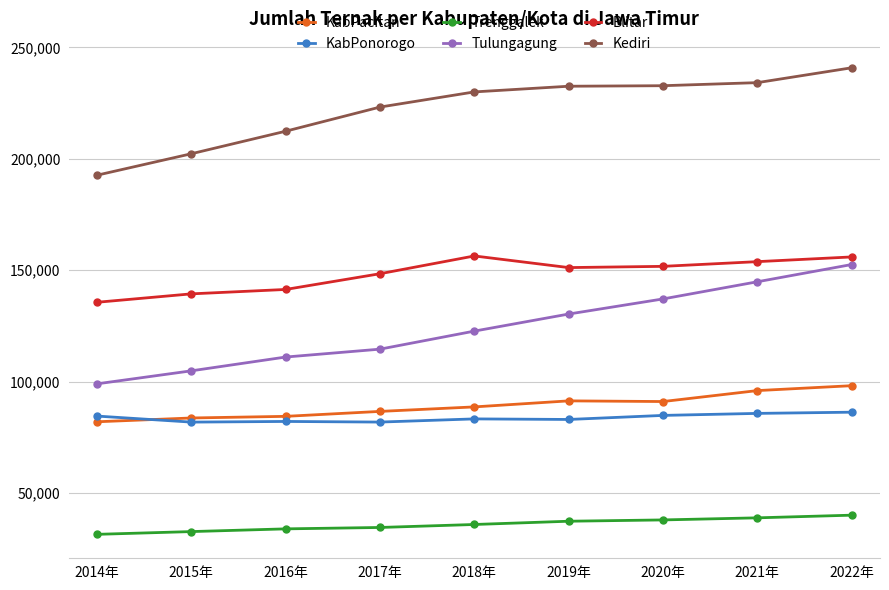

What is the sum of the Kediri values at 2015年 and 2018年?

432283